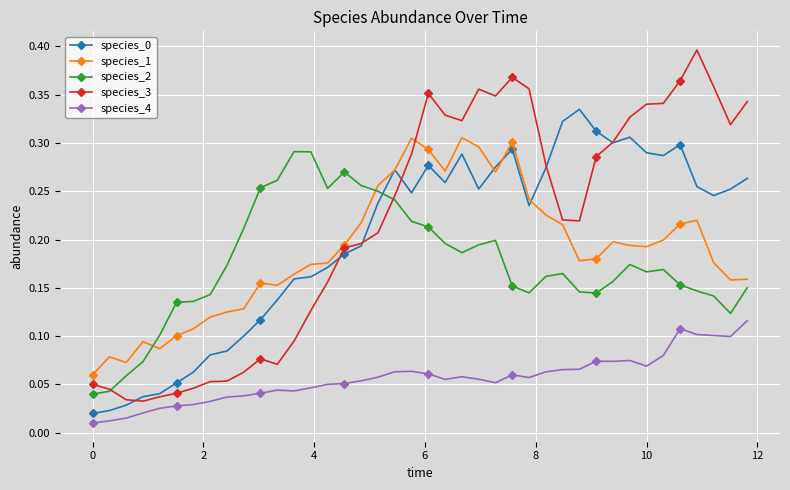

True or false: species_4 and species_2 cross at least once.

False